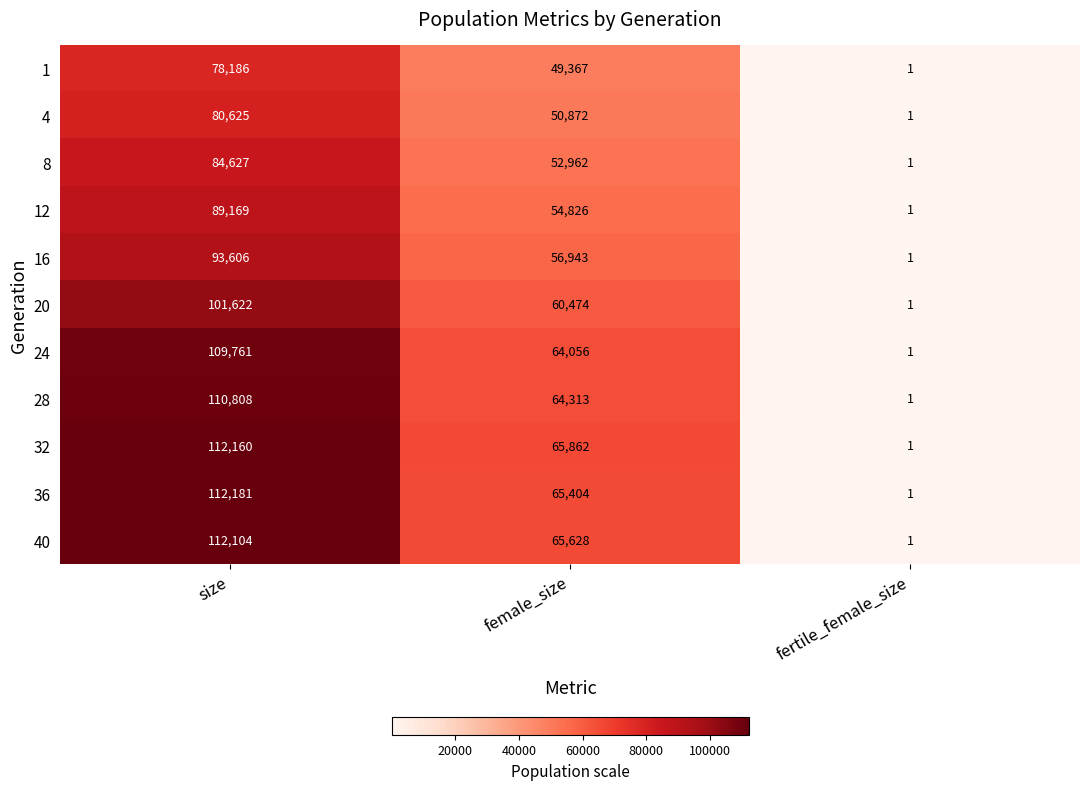

True or false: 16 has a value of 91063 at female_size.

False